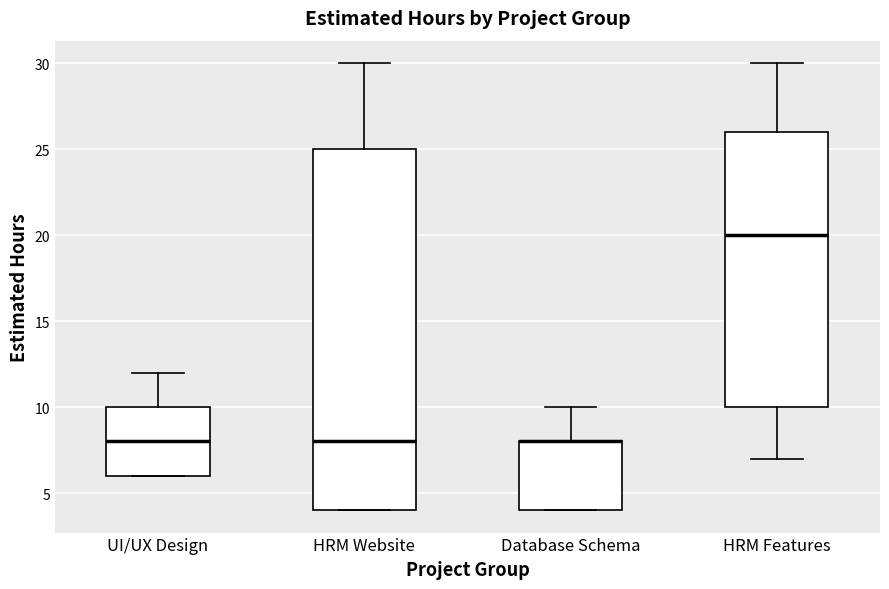

Reading left to right, read every box against the y-axis: the position of its median line, the range the box covers, and the ends of its whiskers. The values are not printed on the chart, so give them approximately, as read against the axis.

UI/UX Design: median 8, box 6 to 10, whiskers 6 to 12
HRM Website: median 8, box 4 to 25, whiskers 4 to 30
Database Schema: median 8 (drawn on the box's upper edge), box 4 to 8, whiskers 4 to 10
HRM Features: median 20, box 10 to 26, whiskers 7 to 30